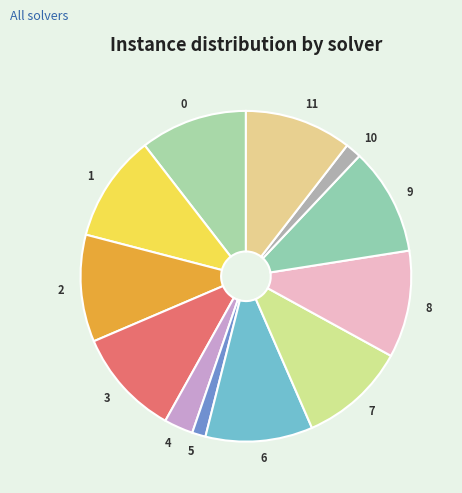

Between 10 and 11, which is larger?

11